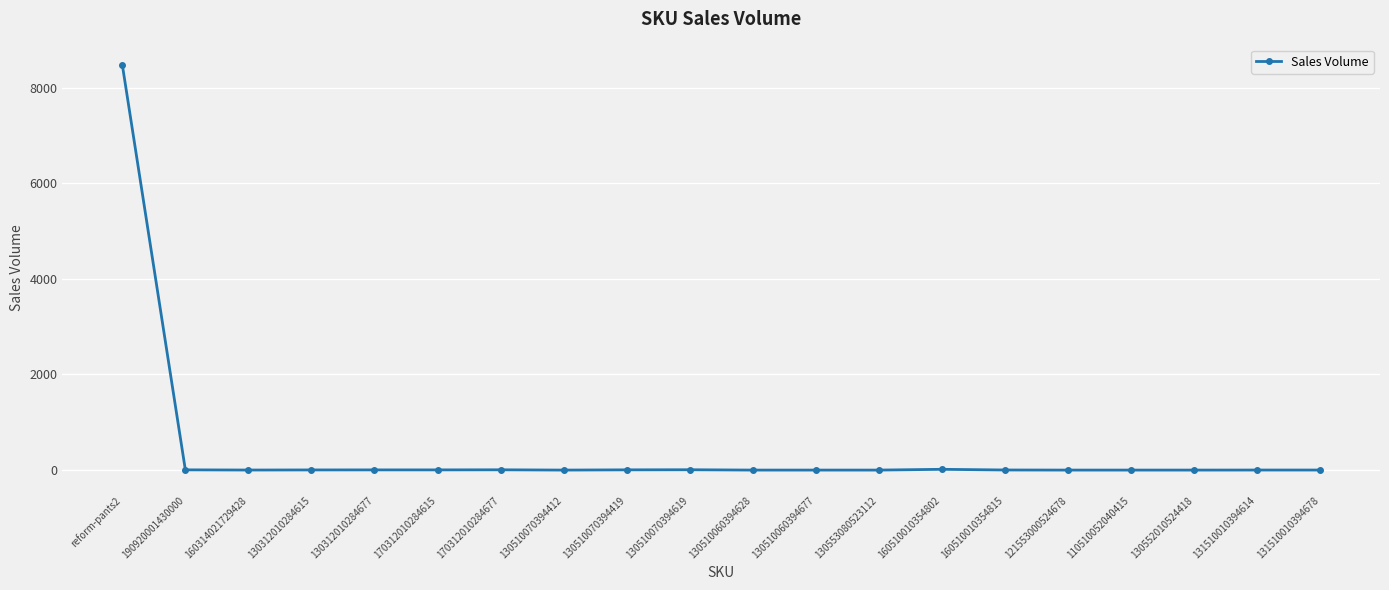

How many distinct data groups are displayed?

1